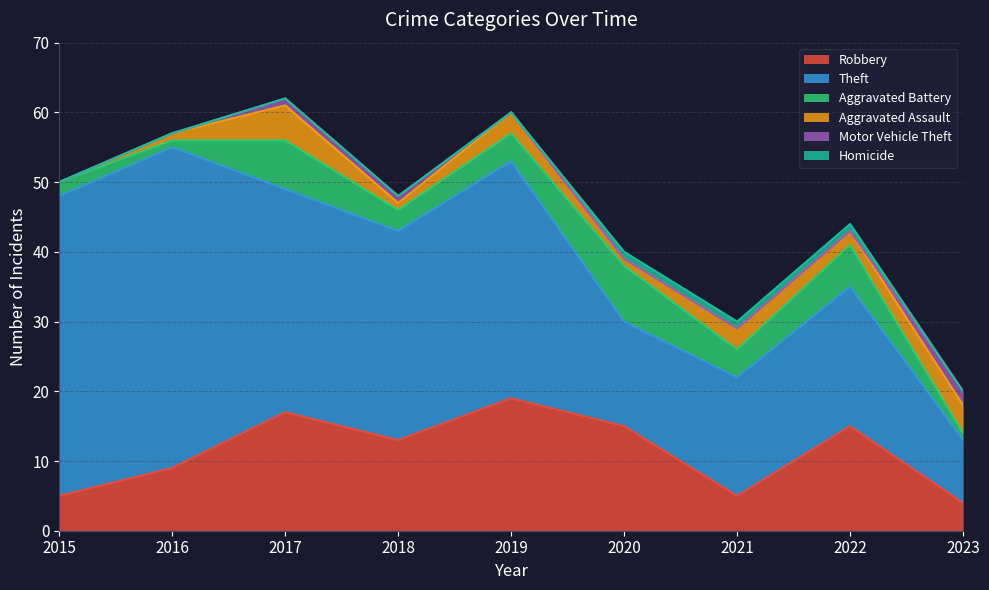

Read the Theft value at 2018, to the nearest 10.

30